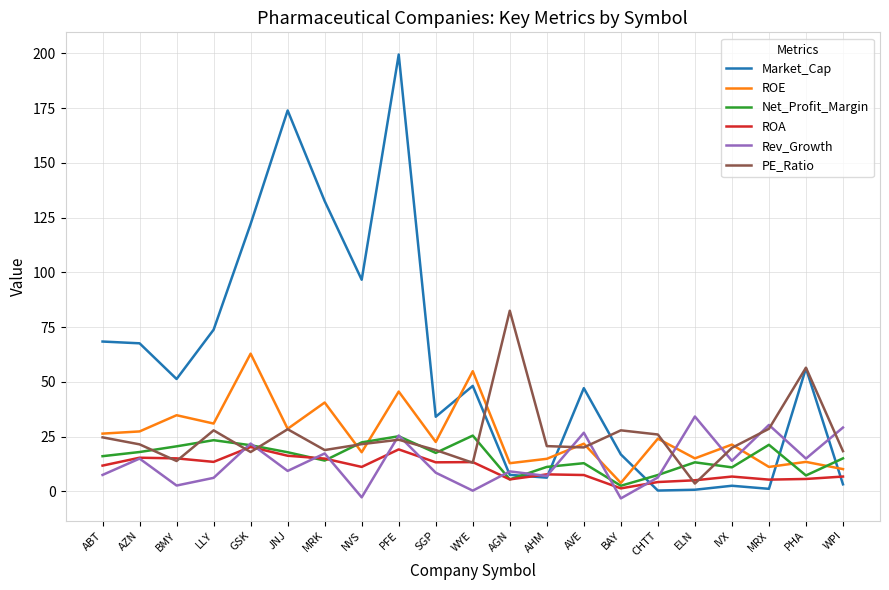

What is the difference between the PE_Ratio values at LLY and WYE?

14.8